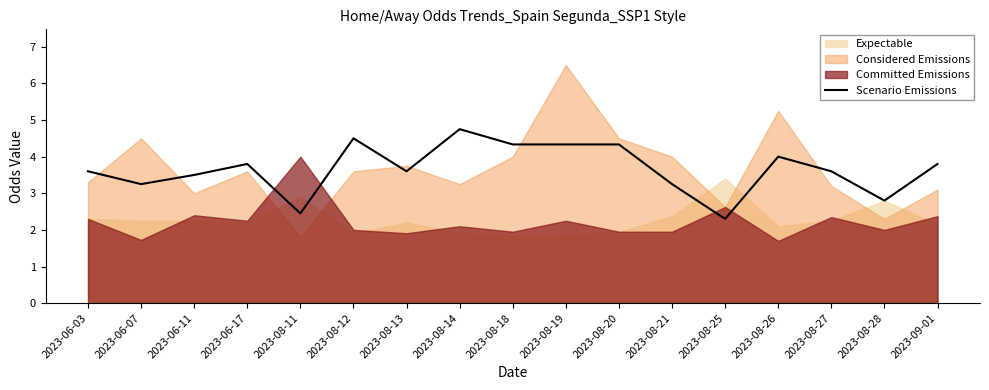

What is the label of the 7th point from the right?

2023-08-20